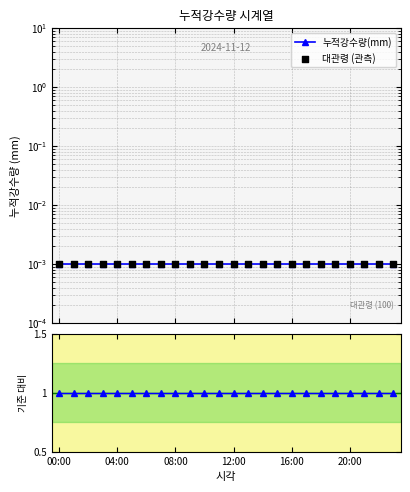

At how many categories does at least one series exceed 0?

24